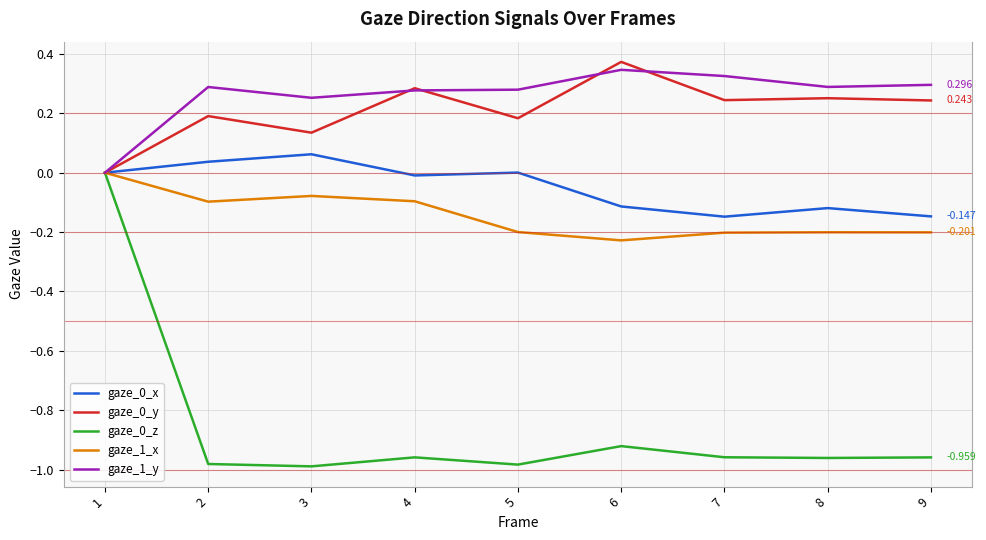

Is the value of gaze_0_y at 7 greater than the value of gaze_0_x at 6?

Yes